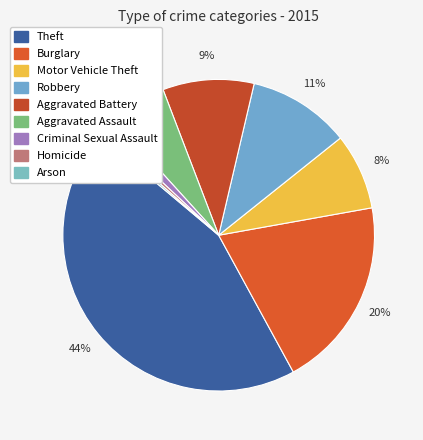

To the nearest percent, what is the combined percentage of Robbery and Aggravated Assault?

17%